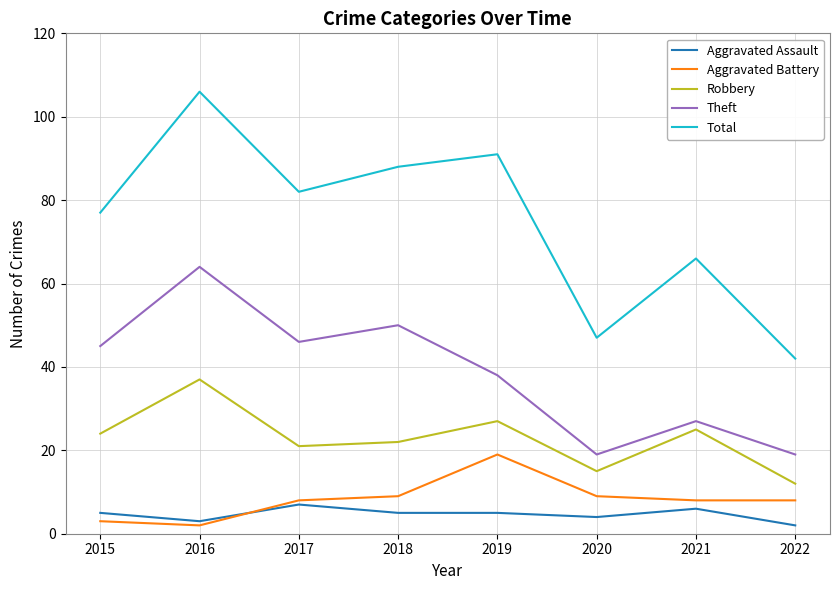

True or false: Total and Aggravated Battery intersect in this chart.

False